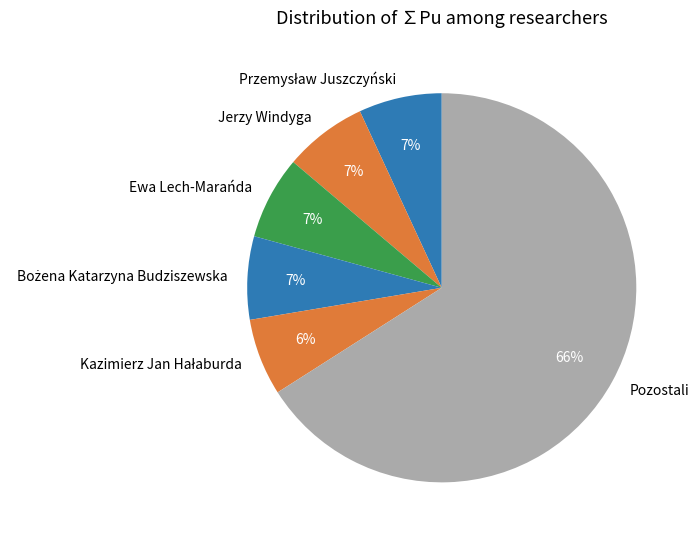

Is there any slice that represents more than half of the pie?

Yes